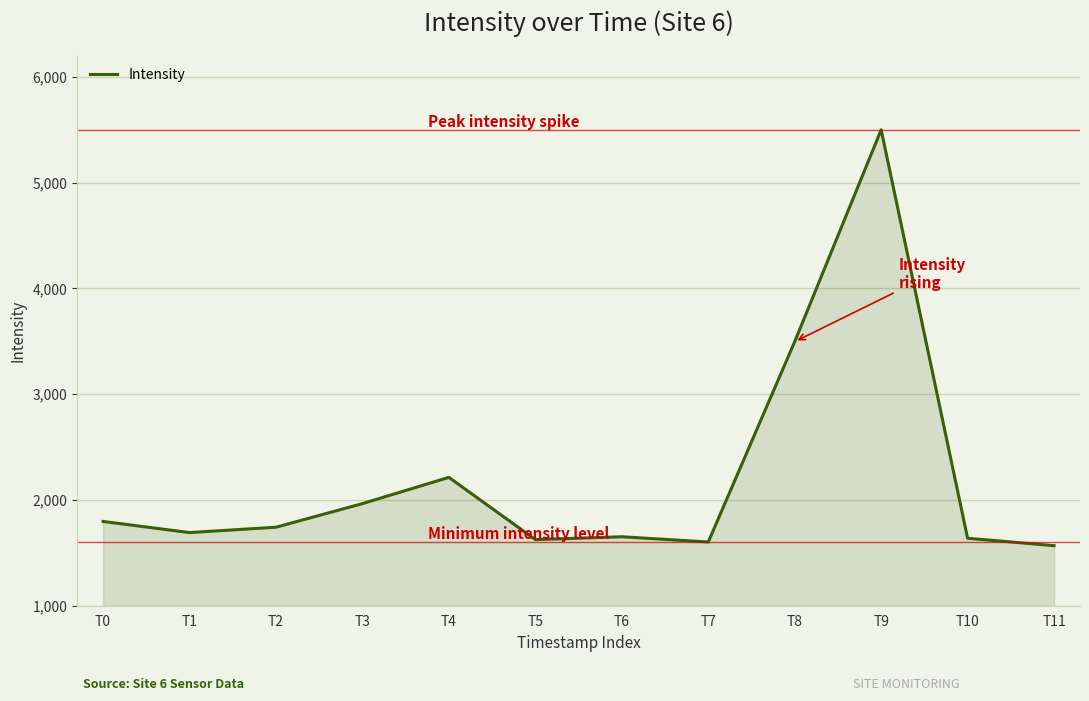

What is the minimum value shown in the chart?

1567.6